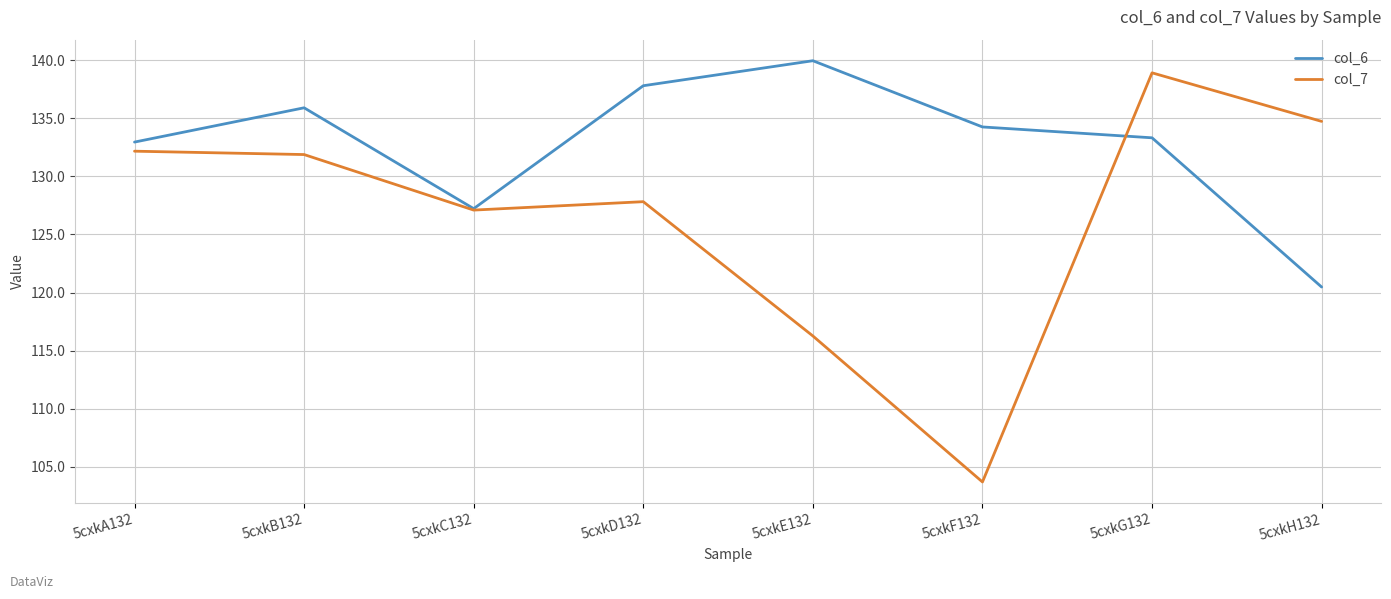

At which label is col_7 closest to 121?

5cxkE132